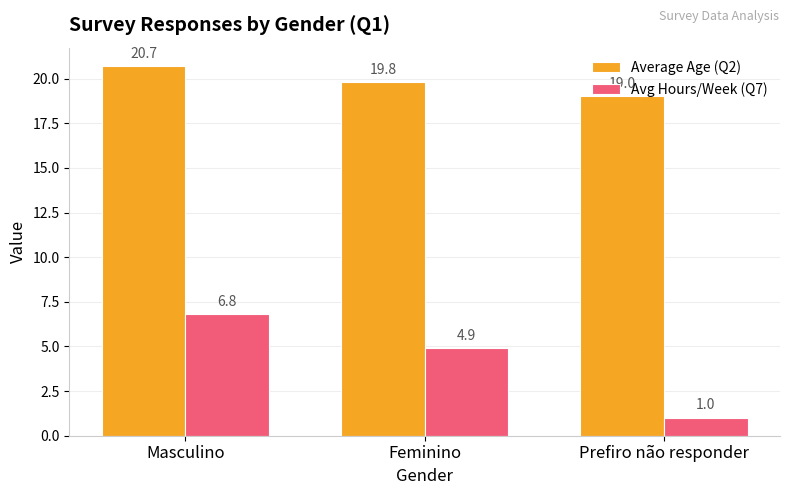

List the series in order of their overall mean, lowest first.

Avg Hours/Week (Q7), Average Age (Q2)